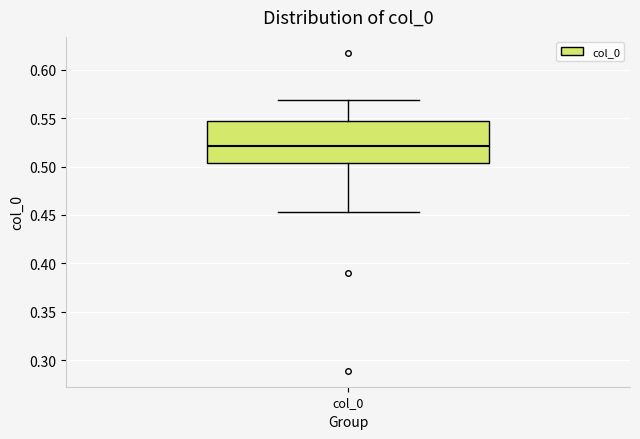

Transcribe this box plot: give where the median line is, the range the box spans, and where the two whiskers end, as read against the y-axis. The values are not printed on the chart, so give them approximately, as read against the axis.

median 0.520, box 0.505 to 0.545, whiskers 0.455 to 0.570